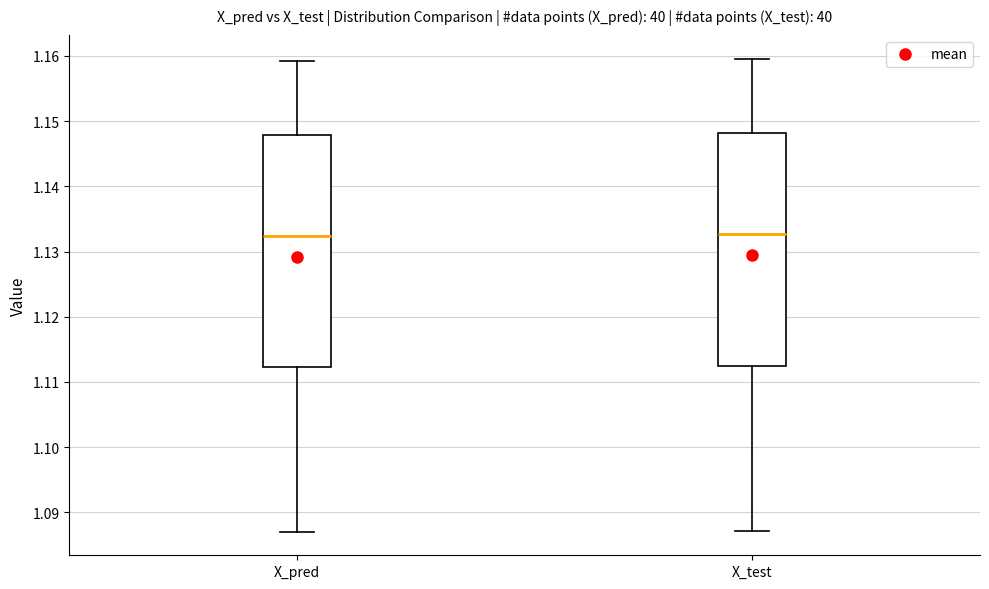

Reading left to right, transcribe this box plot: for each box, give where its median line is, the range the box spans, and where its two whiskers end, as read against the y-axis. The values are not printed on the chart, so give them approximately, as read against the axis.

X_pred: median 1.132, box 1.112 to 1.148, whiskers 1.087 to 1.159
X_test: median 1.133, box 1.112 to 1.148, whiskers 1.087 to 1.160